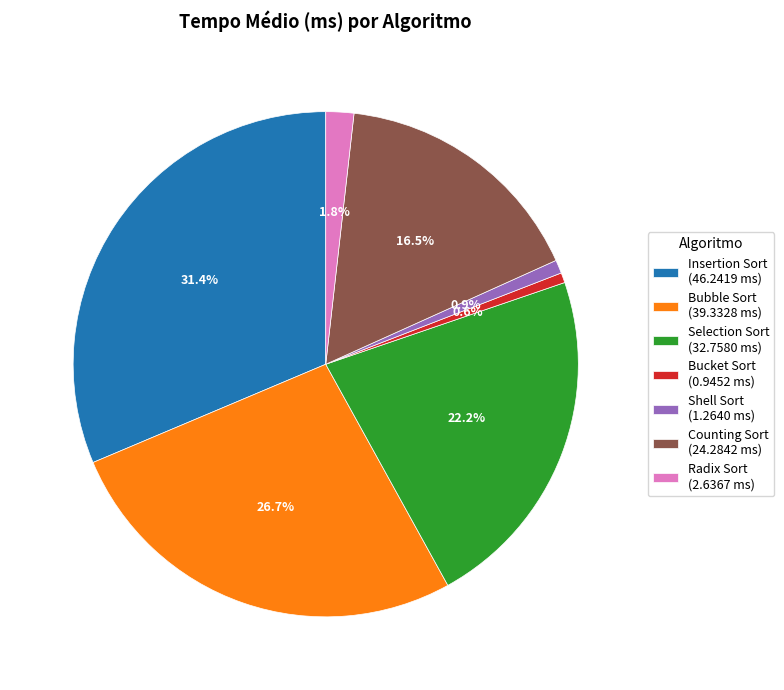

Count the number of slices in the pie.

7